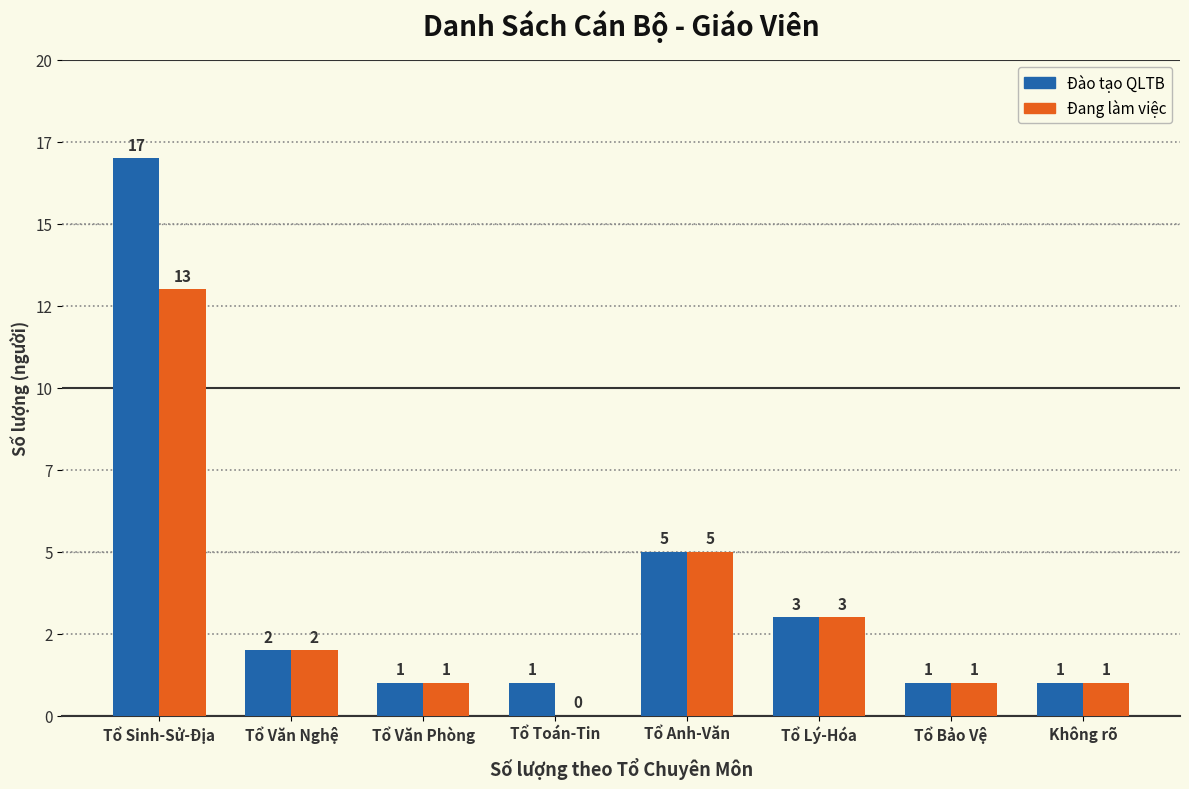

What is the average value of the Đang làm việc series?

3